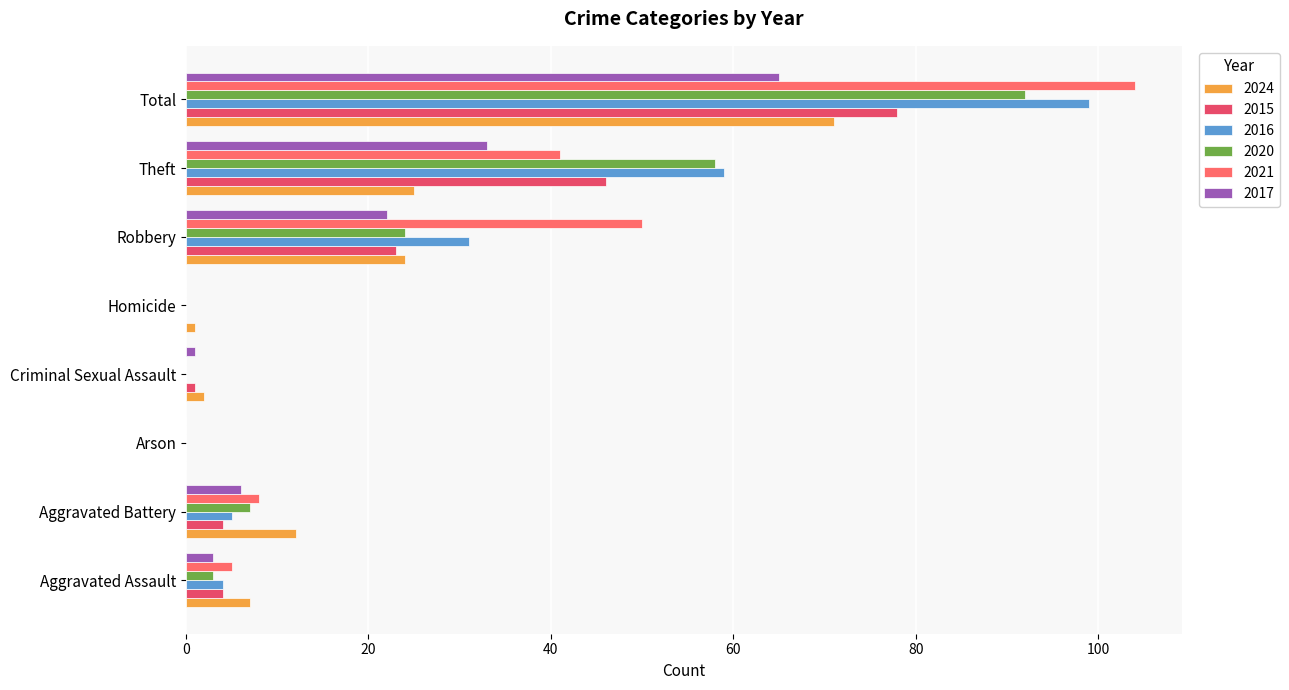

Count the number of data series in this chart.

6